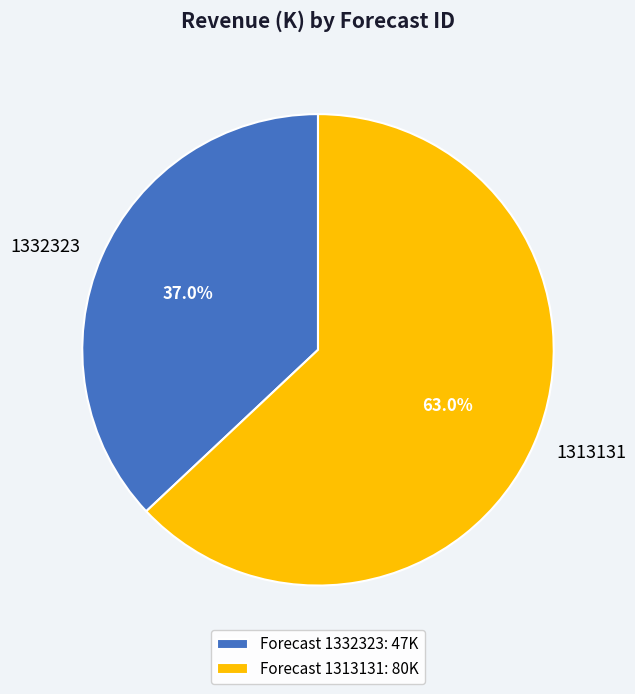

Rank the categories by value from highest to lowest.

1313131, 1332323